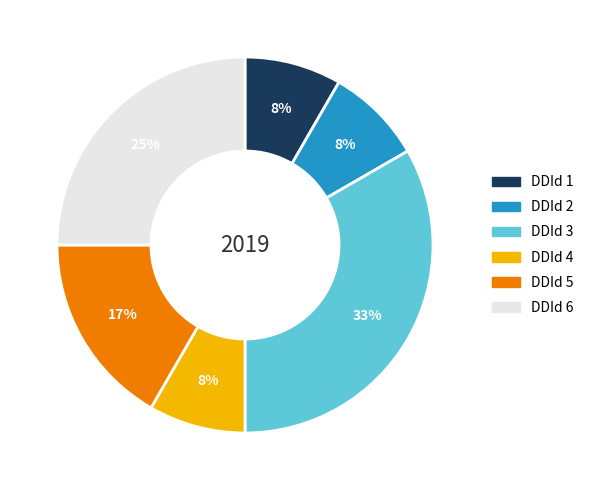

The DDId 6 slice represents 16% of the pie. True or false?

False